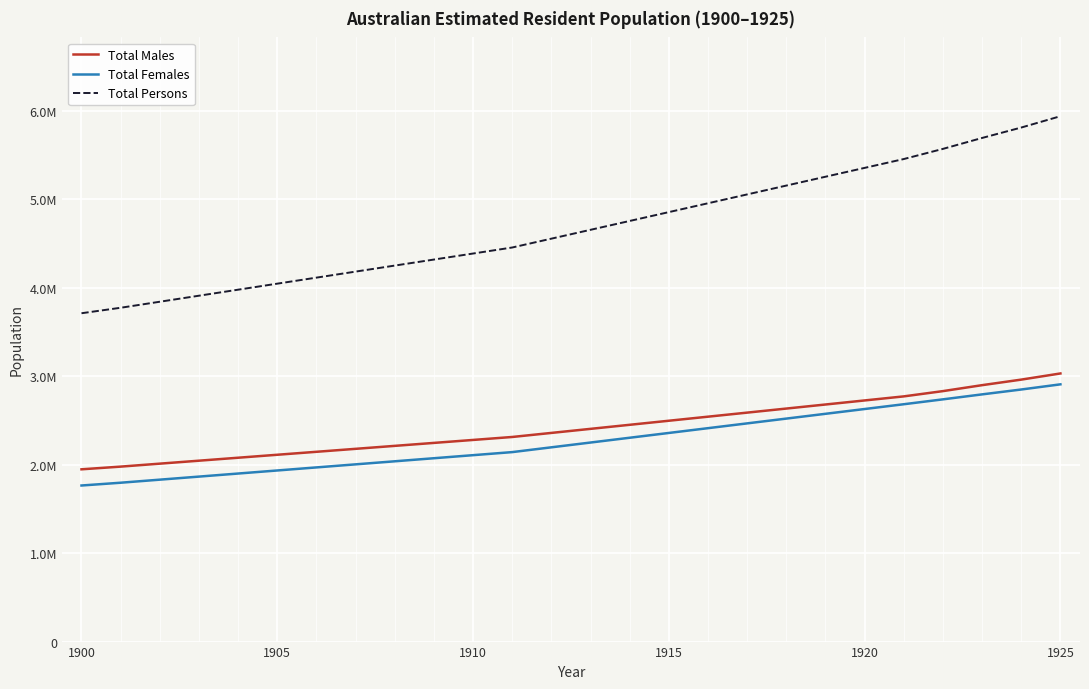

What is the maximum value for Total Males?

3031100.0